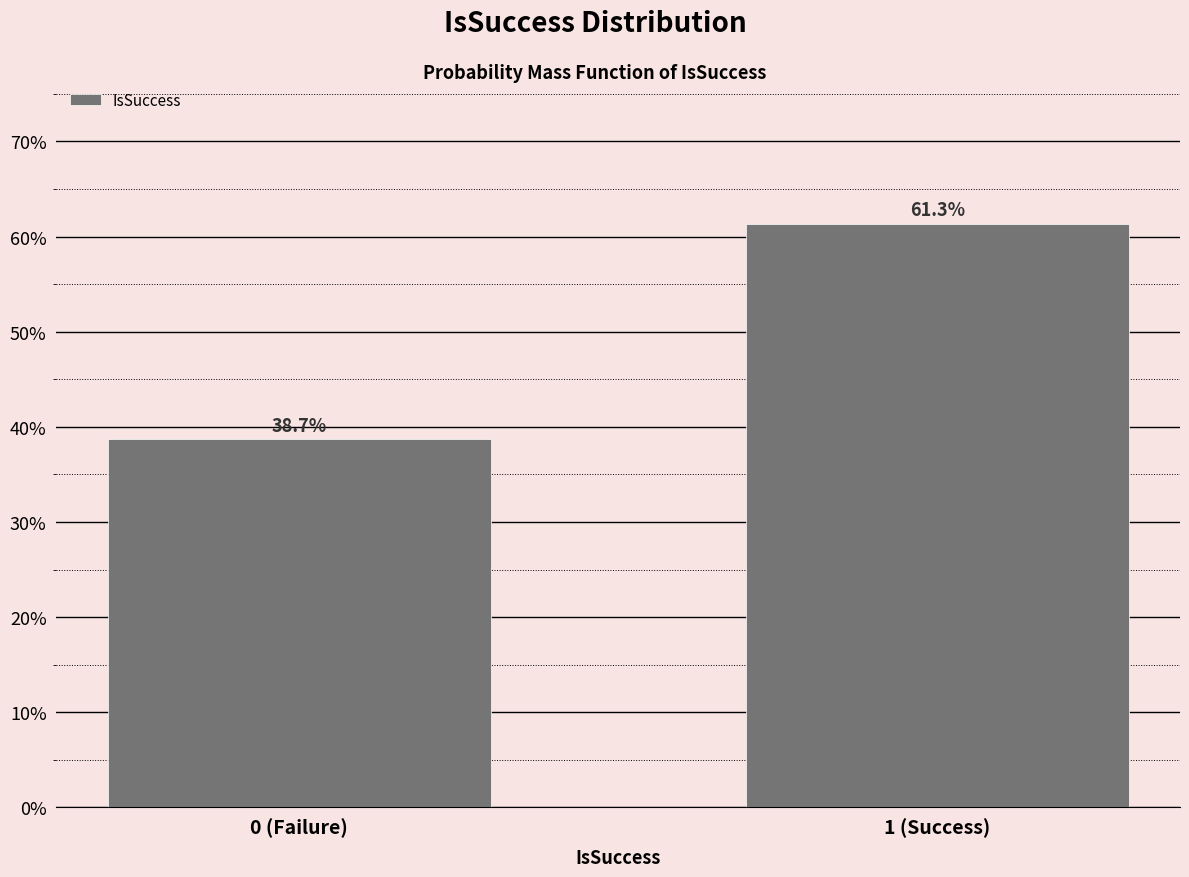

Reading left to right, extract all data points from this chart.

38.7	61.3